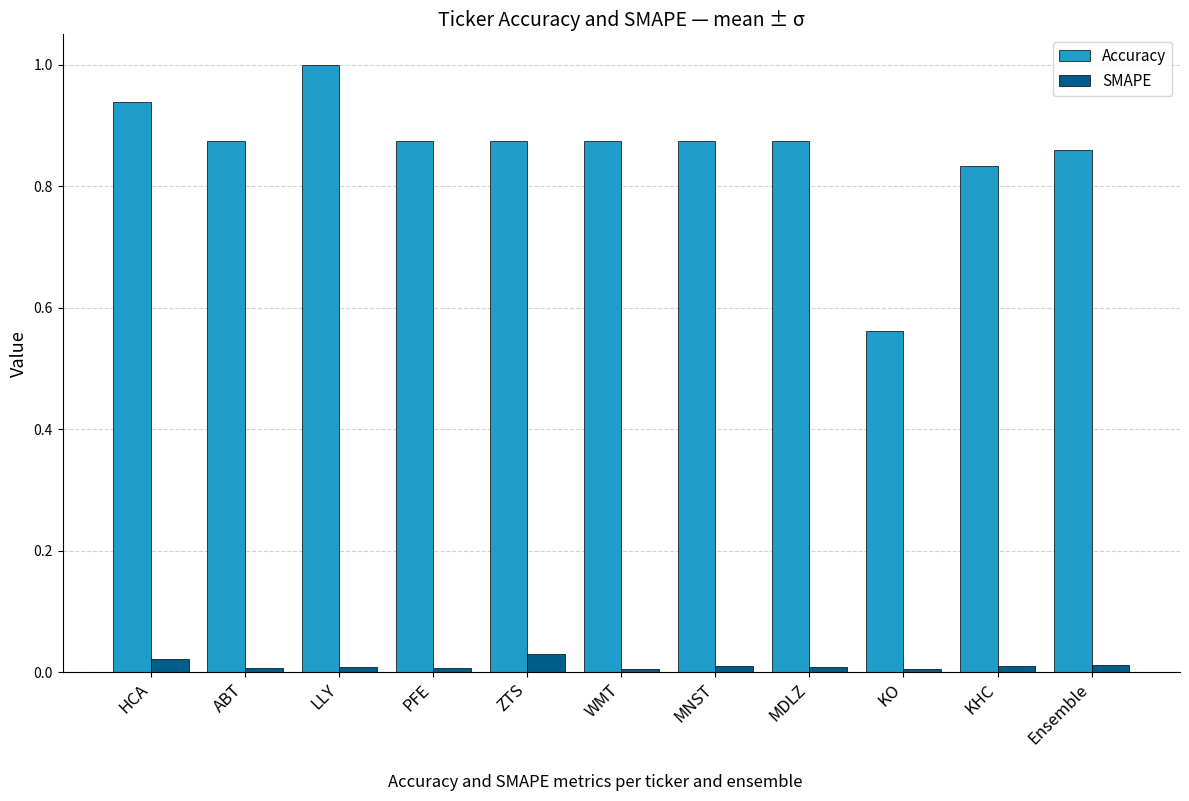

Which series has the largest total across all categories?

Accuracy